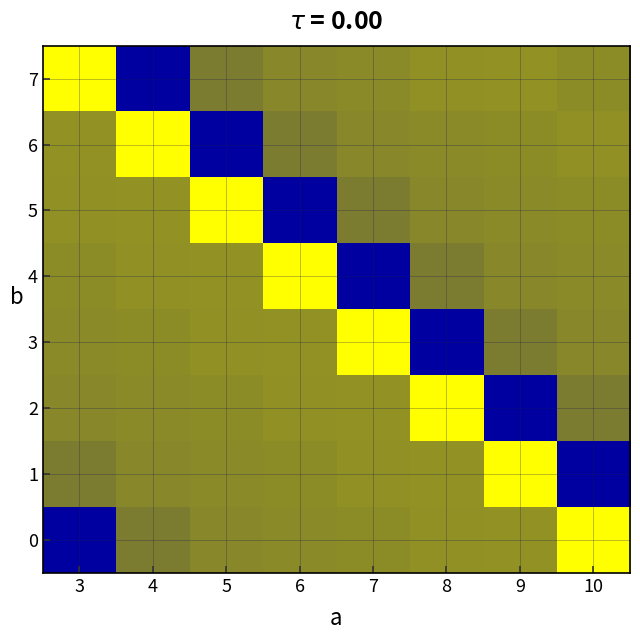

What is the greatest value displayed?

1.0